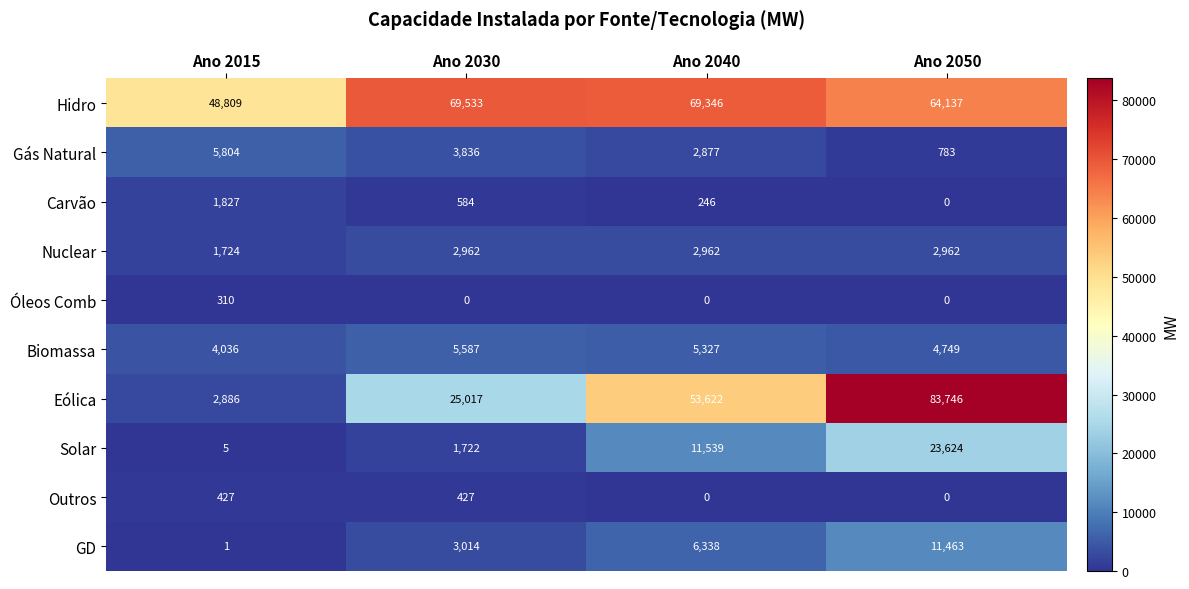

Which category has the lowest value in the Carvão series?

Ano 2050